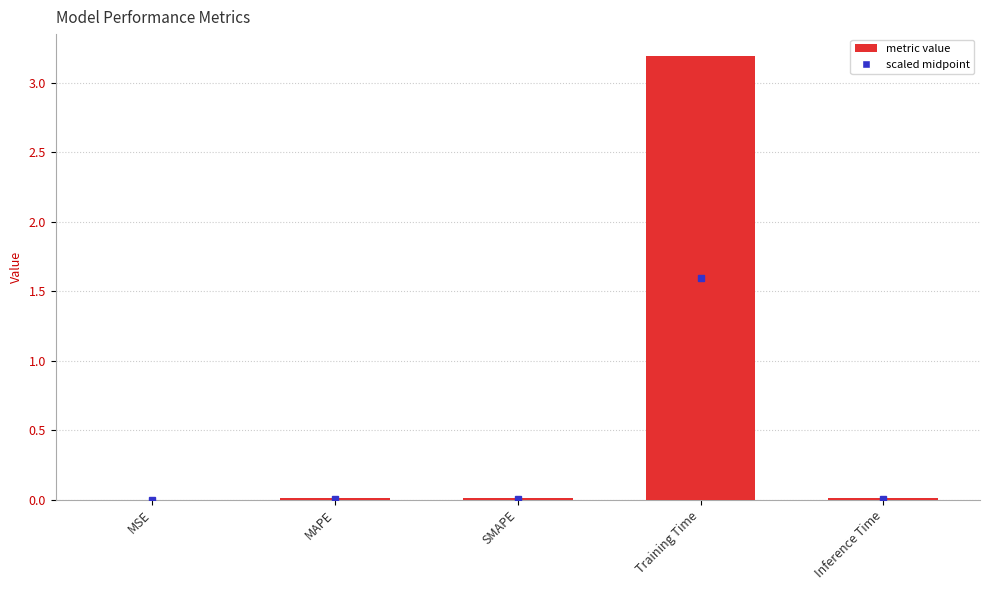

Is it true that the value at MAPE is 0.0?

True